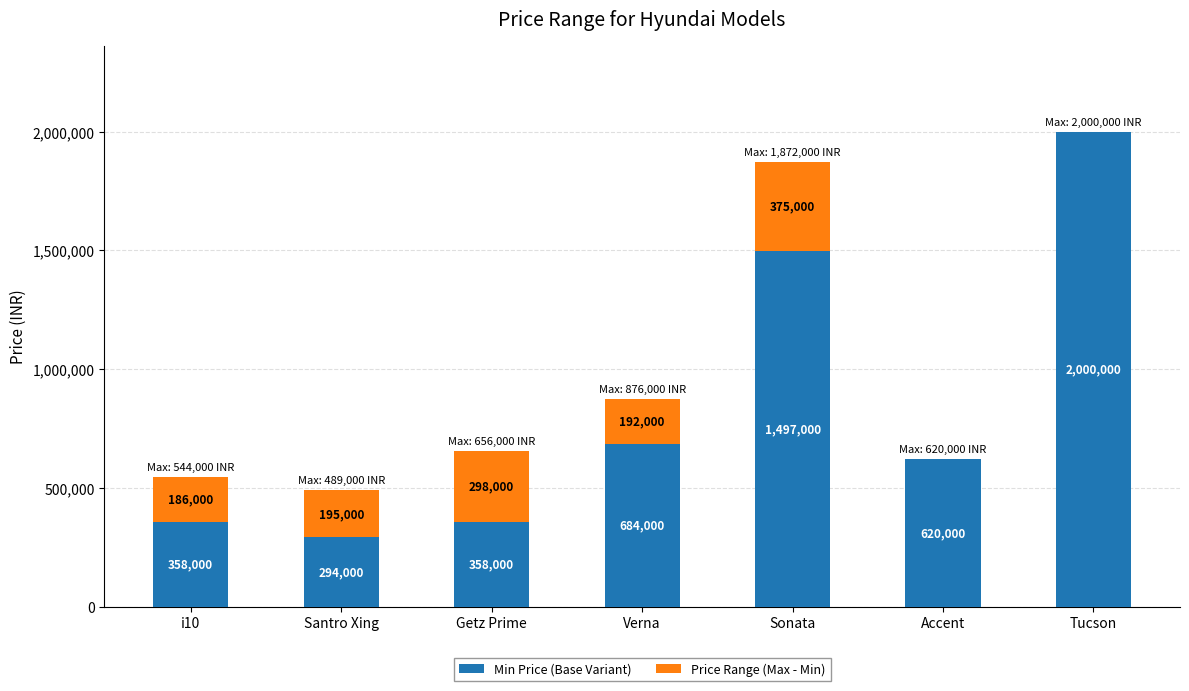

What is the total value across all series at Tucson?

2000000